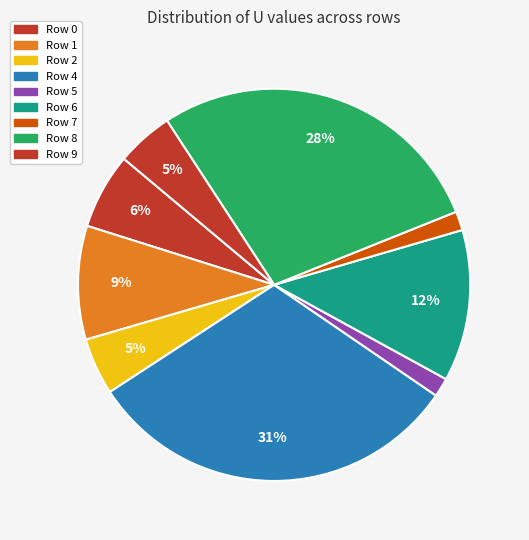

What portion of the pie excludes Row 6?

87.5%